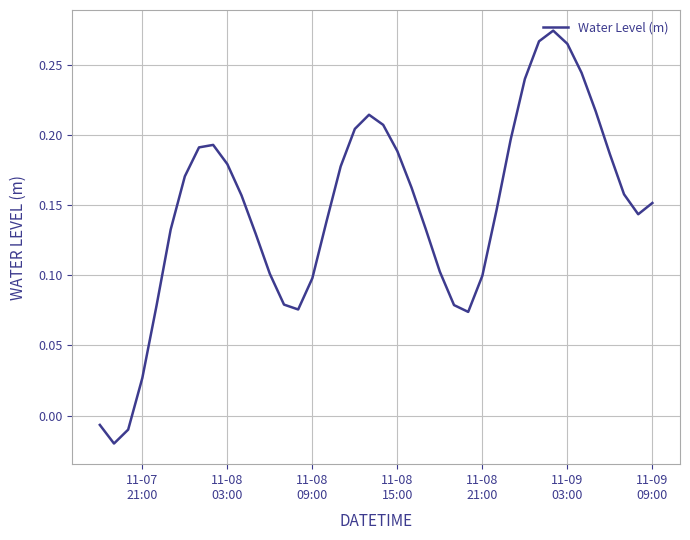

How many values are below 0?

3